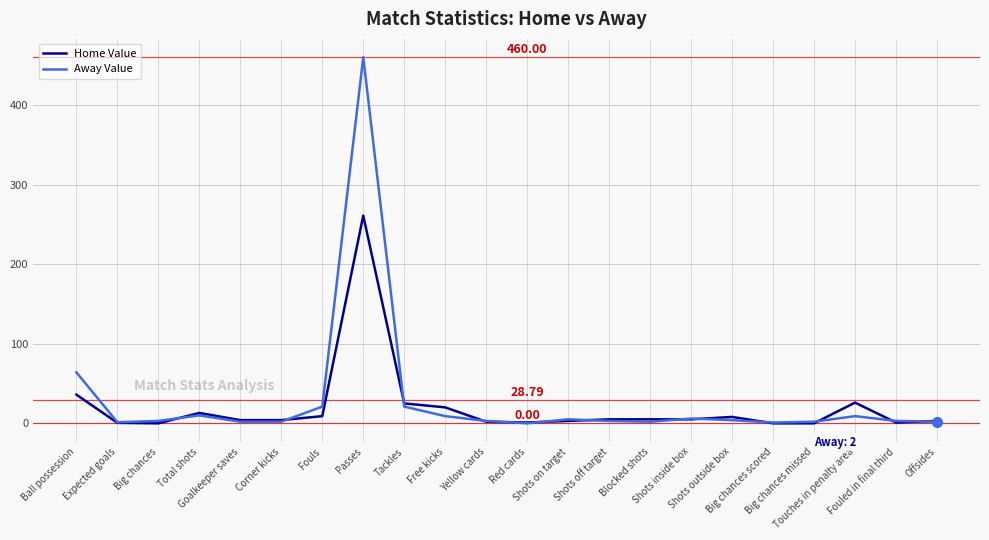

List the series in order of their peak value, highest first.

Away Value, Home Value